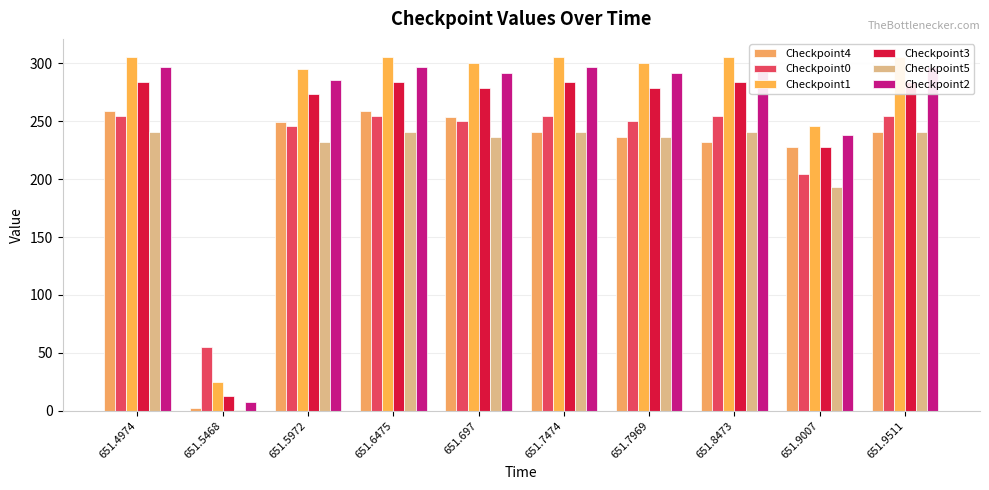

What value does the Checkpoint4 series have at 651.7474?

240.4